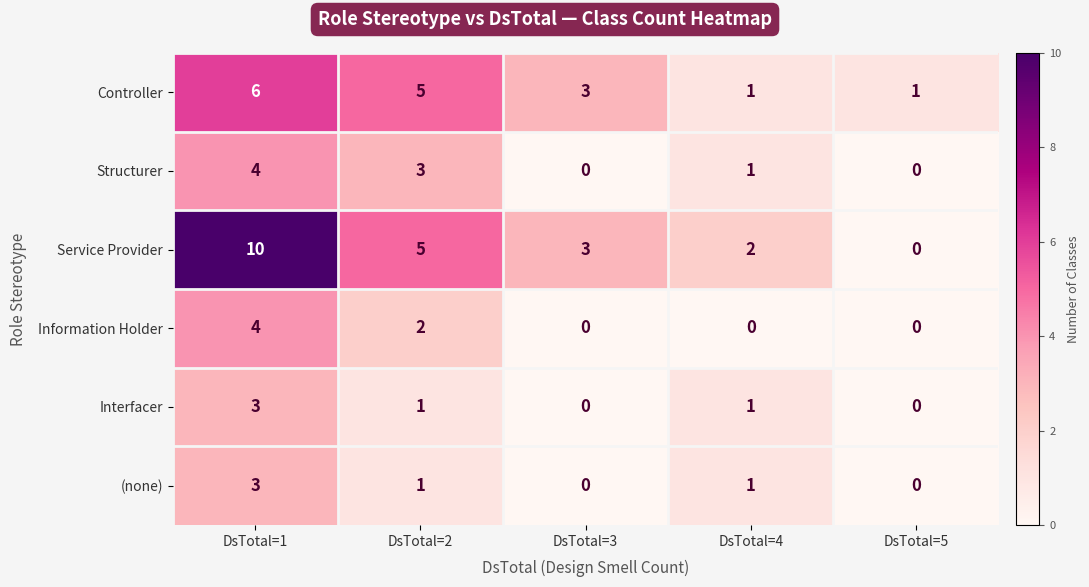

What is the sum of all Service Provider values?

20